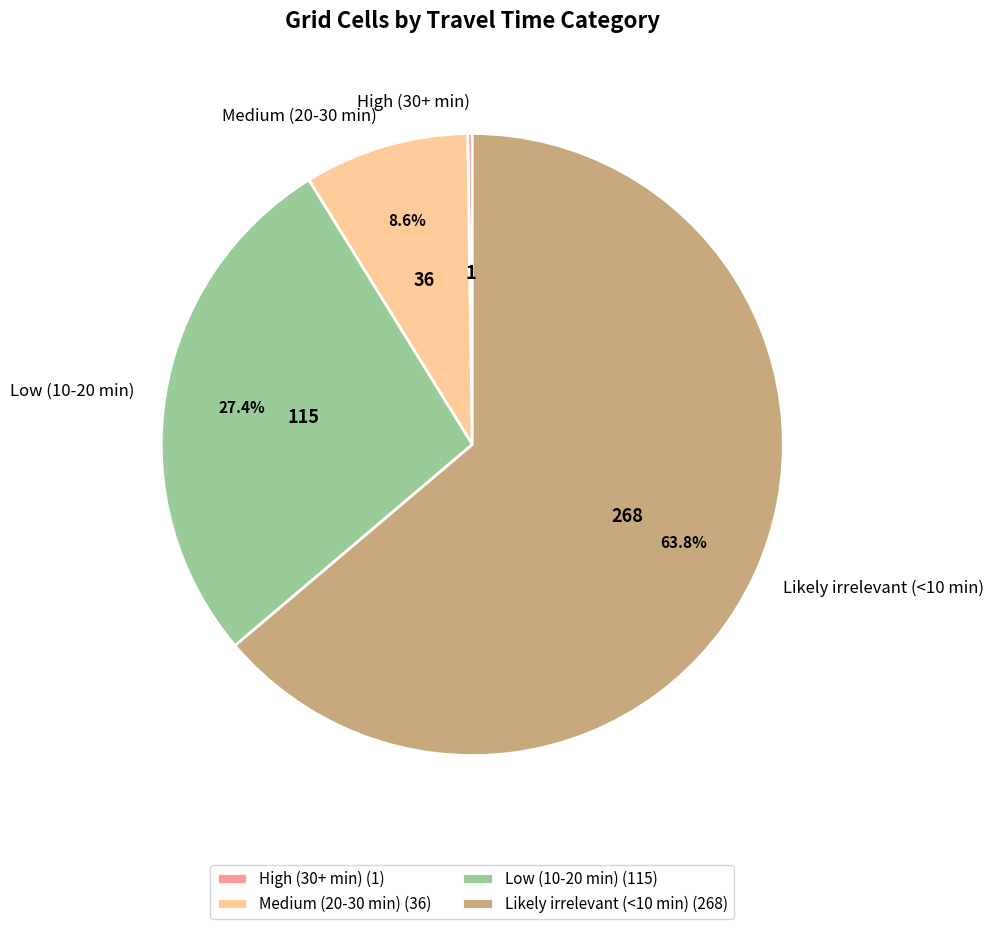

Between Medium (20-30 min) and Low (10-20 min), which is larger?

Low (10-20 min)